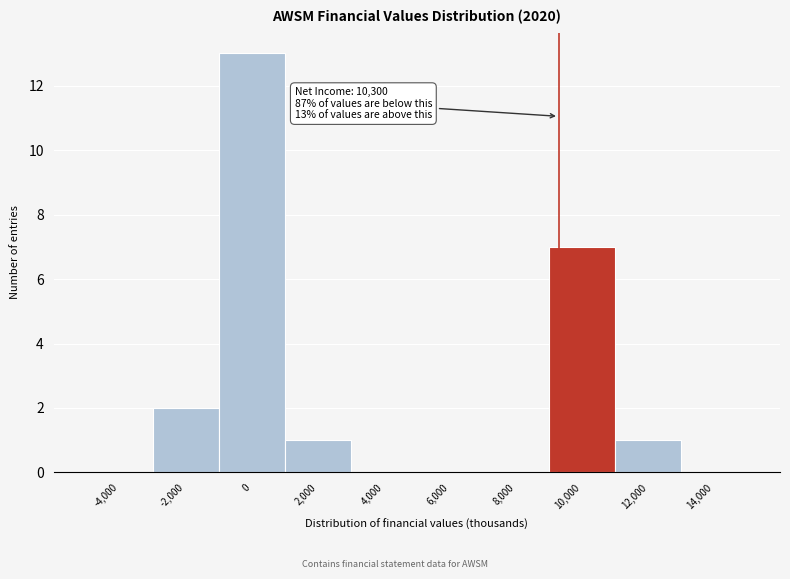

Reading left to right, transcribe all the data shown in this chart.

-4,000=0	-2,000=2	0=13	2,000=1	4,000=0	6,000=0	8,000=0	10,000=7	12,000=1	14,000=0